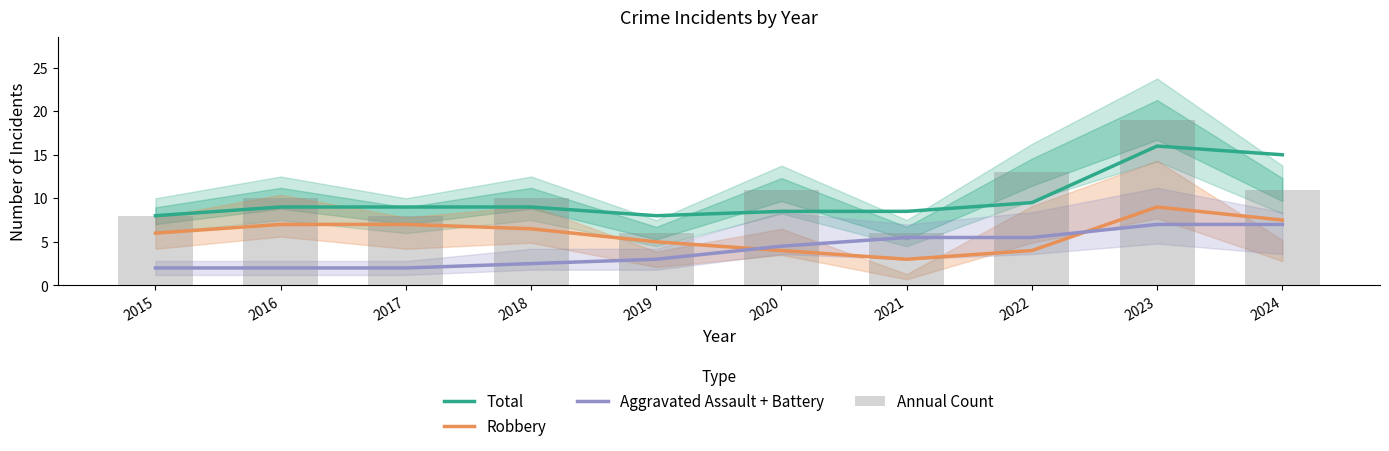

Which series has the largest range (max minus min)?

Annual Count